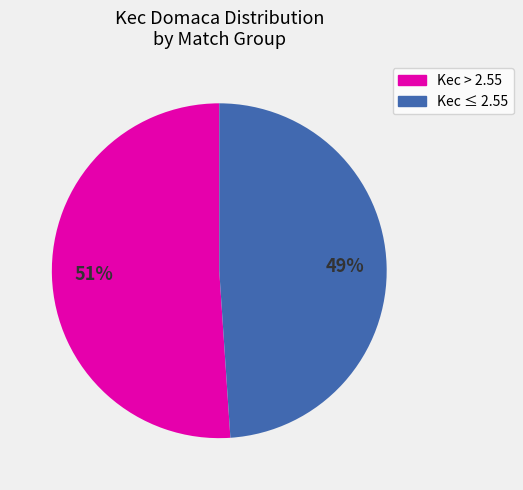

To the nearest percent, what is the average slice percentage?

50%